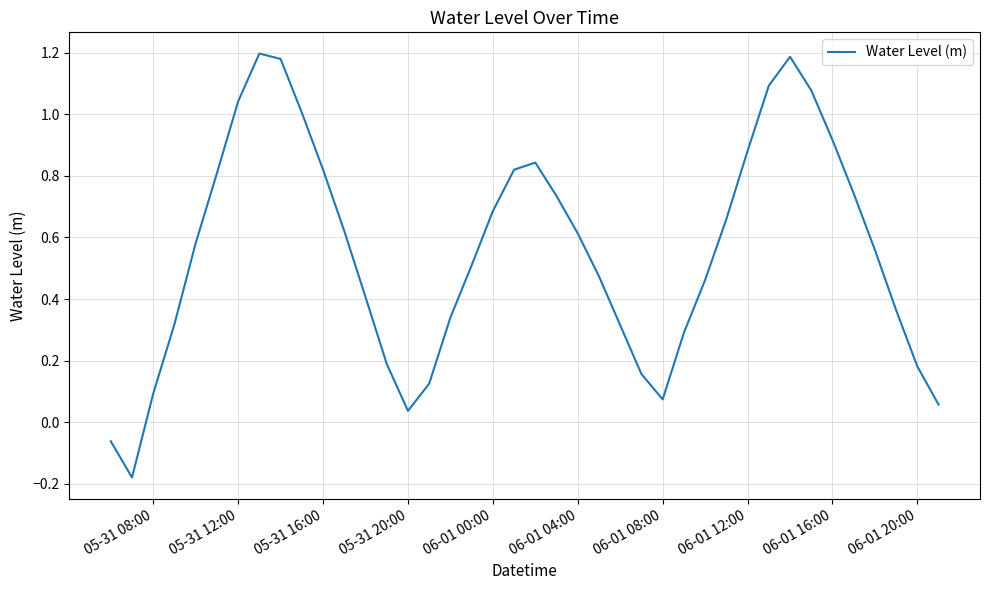

What is the difference between the maximum and minimum values?

1.4